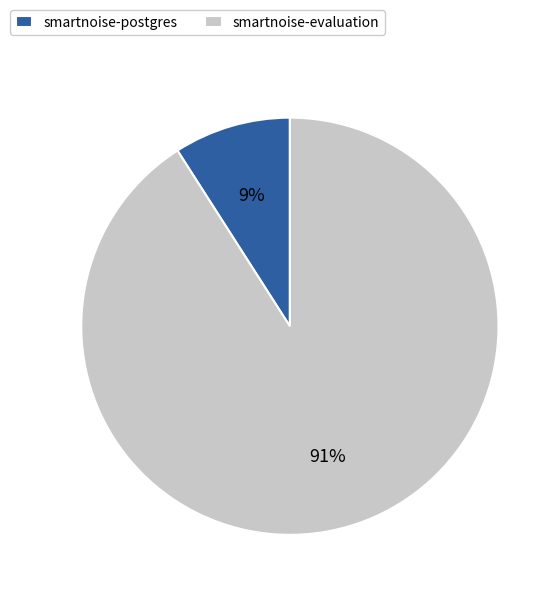

Which slice is the smallest?

smartnoise-postgres